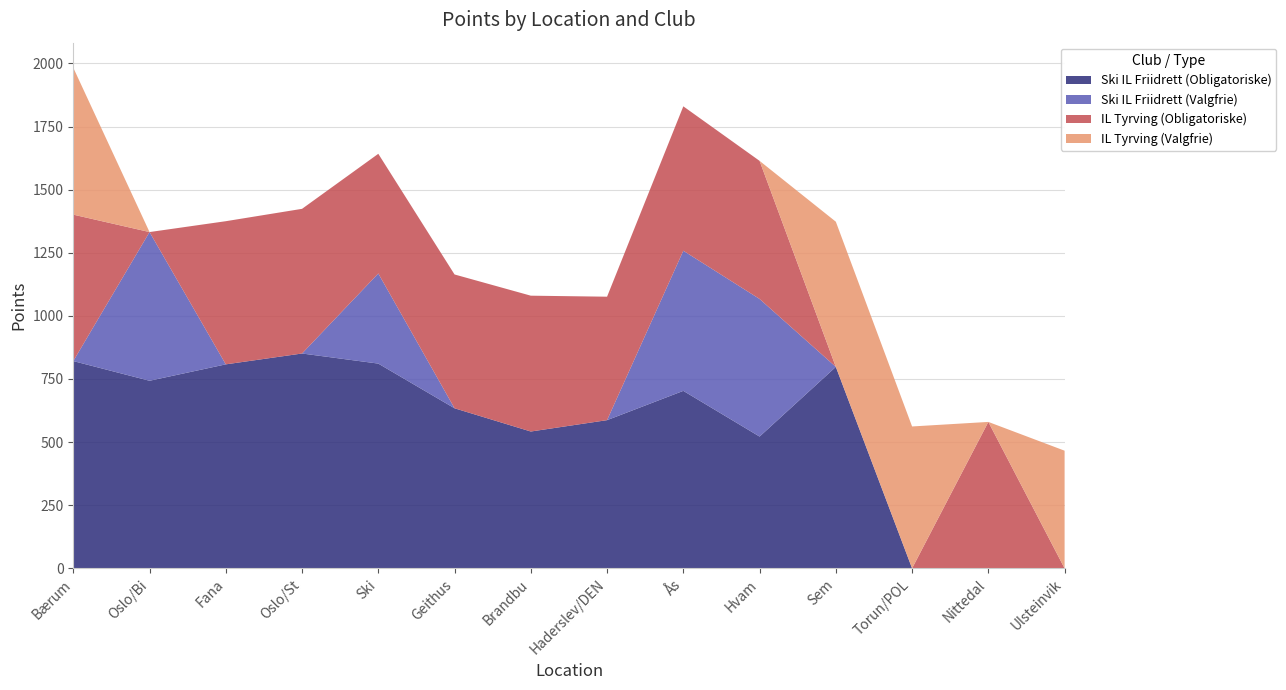

Reading left to right, list all the values displayed in this chart.

Ski IL Friidrett (Obligatoriske): 821	743	808	851	811	634	542	587	703	522	798	0	0	0
Ski IL Friidrett (Valgfrie): 0	589	0	0	357	0	0	0	555	545	0	0	0	0
IL Tyrving (Obligatoriske): 580	0	567	573	474	530	538	489	572	547	0	0	580	0
IL Tyrving (Valgfrie): 582	0	0	0	0	0	0	0	0	0	575	562	0	466